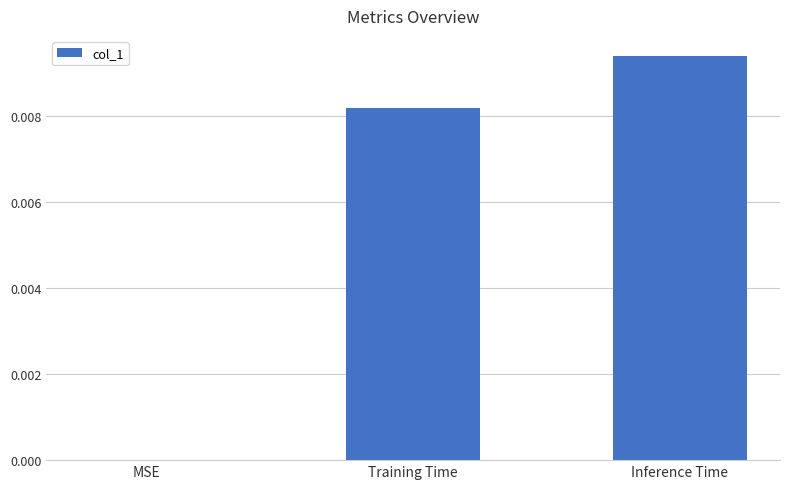

The chart shows a value of 0.0 at Training Time. True or false?

True